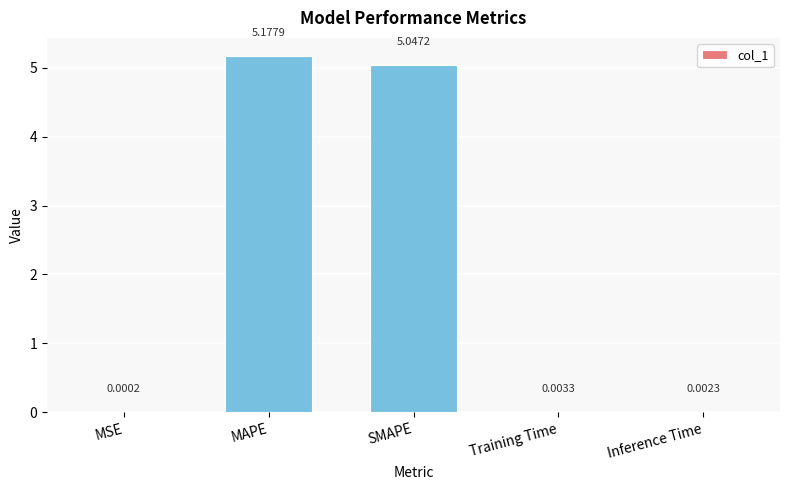

What is the change in value from SMAPE to Inference Time?

-5.0